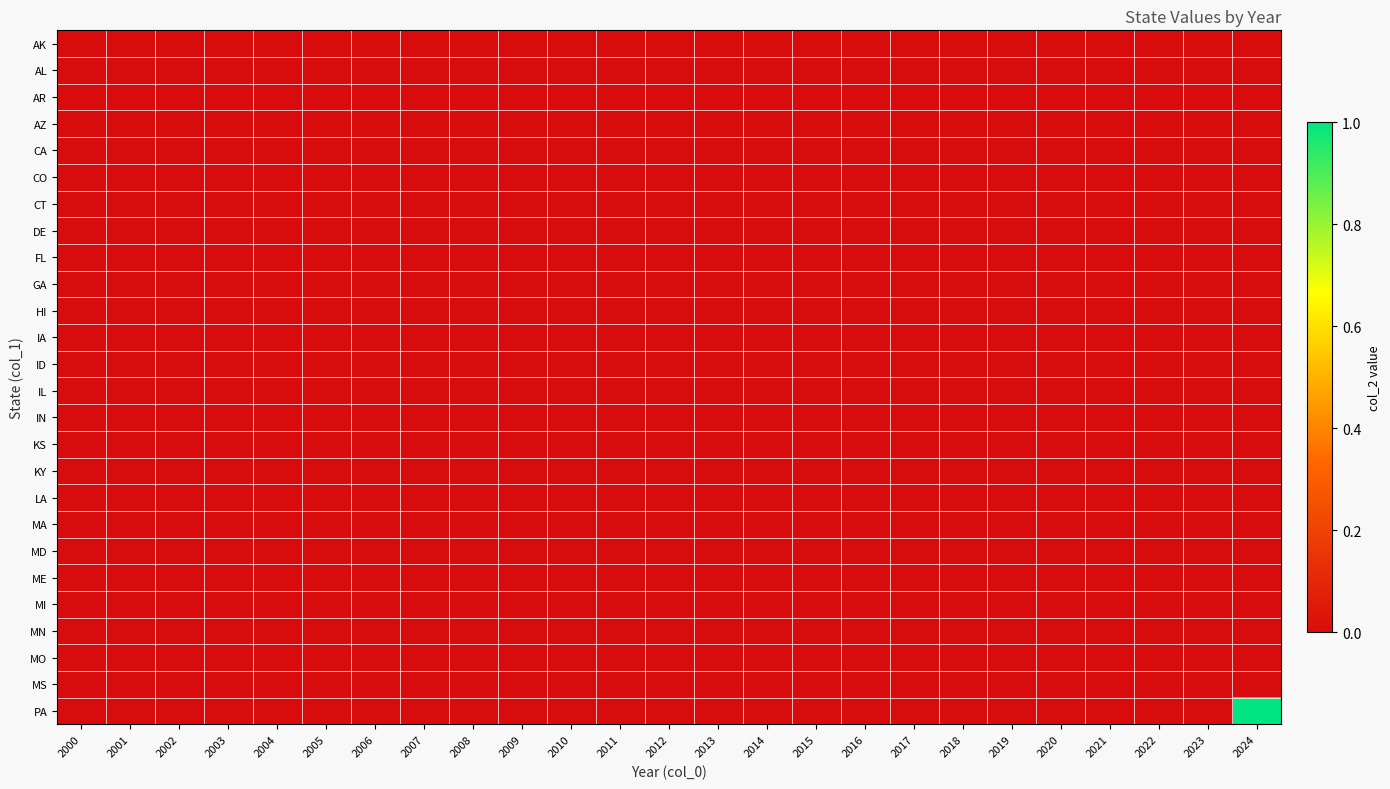

Reading right to left, transcribe all the data shown in this chart.

AK: 2024=0	2023=0	2022=0	2021=0	2020=0	2019=0	2018=0	2017=0	2016=0	2015=0	2014=0	2013=0	2012=0	2011=0	2010=0	2009=0	2008=0	2007=0	2006=0	2005=0	2004=0	2003=0	2002=0	2001=0	2000=0
AL: 2024=0	2023=0	2022=0	2021=0	2020=0	2019=0	2018=0	2017=0	2016=0	2015=0	2014=0	2013=0	2012=0	2011=0	2010=0	2009=0	2008=0	2007=0	2006=0	2005=0	2004=0	2003=0	2002=0	2001=0	2000=0
AR: 2024=0	2023=0	2022=0	2021=0	2020=0	2019=0	2018=0	2017=0	2016=0	2015=0	2014=0	2013=0	2012=0	2011=0	2010=0	2009=0	2008=0	2007=0	2006=0	2005=0	2004=0	2003=0	2002=0	2001=0	2000=0
AZ: 2024=0	2023=0	2022=0	2021=0	2020=0	2019=0	2018=0	2017=0	2016=0	2015=0	2014=0	2013=0	2012=0	2011=0	2010=0	2009=0	2008=0	2007=0	2006=0	2005=0	2004=0	2003=0	2002=0	2001=0	2000=0
CA: 2024=0	2023=0	2022=0	2021=0	2020=0	2019=0	2018=0	2017=0	2016=0	2015=0	2014=0	2013=0	2012=0	2011=0	2010=0	2009=0	2008=0	2007=0	2006=0	2005=0	2004=0	2003=0	2002=0	2001=0	2000=0
CO: 2024=0	2023=0	2022=0	2021=0	2020=0	2019=0	2018=0	2017=0	2016=0	2015=0	2014=0	2013=0	2012=0	2011=0	2010=0	2009=0	2008=0	2007=0	2006=0	2005=0	2004=0	2003=0	2002=0	2001=0	2000=0
CT: 2024=0	2023=0	2022=0	2021=0	2020=0	2019=0	2018=0	2017=0	2016=0	2015=0	2014=0	2013=0	2012=0	2011=0	2010=0	2009=0	2008=0	2007=0	2006=0	2005=0	2004=0	2003=0	2002=0	2001=0	2000=0
DE: 2024=0	2023=0	2022=0	2021=0	2020=0	2019=0	2018=0	2017=0	2016=0	2015=0	2014=0	2013=0	2012=0	2011=0	2010=0	2009=0	2008=0	2007=0	2006=0	2005=0	2004=0	2003=0	2002=0	2001=0	2000=0
FL: 2024=0	2023=0	2022=0	2021=0	2020=0	2019=0	2018=0	2017=0	2016=0	2015=0	2014=0	2013=0	2012=0	2011=0	2010=0	2009=0	2008=0	2007=0	2006=0	2005=0	2004=0	2003=0	2002=0	2001=0	2000=0
GA: 2024=0	2023=0	2022=0	2021=0	2020=0	2019=0	2018=0	2017=0	2016=0	2015=0	2014=0	2013=0	2012=0	2011=0	2010=0	2009=0	2008=0	2007=0	2006=0	2005=0	2004=0	2003=0	2002=0	2001=0	2000=0
HI: 2024=0	2023=0	2022=0	2021=0	2020=0	2019=0	2018=0	2017=0	2016=0	2015=0	2014=0	2013=0	2012=0	2011=0	2010=0	2009=0	2008=0	2007=0	2006=0	2005=0	2004=0	2003=0	2002=0	2001=0	2000=0
IA: 2024=0	2023=0	2022=0	2021=0	2020=0	2019=0	2018=0	2017=0	2016=0	2015=0	2014=0	2013=0	2012=0	2011=0	2010=0	2009=0	2008=0	2007=0	2006=0	2005=0	2004=0	2003=0	2002=0	2001=0	2000=0
ID: 2024=0	2023=0	2022=0	2021=0	2020=0	2019=0	2018=0	2017=0	2016=0	2015=0	2014=0	2013=0	2012=0	2011=0	2010=0	2009=0	2008=0	2007=0	2006=0	2005=0	2004=0	2003=0	2002=0	2001=0	2000=0
IL: 2024=0	2023=0	2022=0	2021=0	2020=0	2019=0	2018=0	2017=0	2016=0	2015=0	2014=0	2013=0	2012=0	2011=0	2010=0	2009=0	2008=0	2007=0	2006=0	2005=0	2004=0	2003=0	2002=0	2001=0	2000=0
IN: 2024=0	2023=0	2022=0	2021=0	2020=0	2019=0	2018=0	2017=0	2016=0	2015=0	2014=0	2013=0	2012=0	2011=0	2010=0	2009=0	2008=0	2007=0	2006=0	2005=0	2004=0	2003=0	2002=0	2001=0	2000=0
KS: 2024=0	2023=0	2022=0	2021=0	2020=0	2019=0	2018=0	2017=0	2016=0	2015=0	2014=0	2013=0	2012=0	2011=0	2010=0	2009=0	2008=0	2007=0	2006=0	2005=0	2004=0	2003=0	2002=0	2001=0	2000=0
KY: 2024=0	2023=0	2022=0	2021=0	2020=0	2019=0	2018=0	2017=0	2016=0	2015=0	2014=0	2013=0	2012=0	2011=0	2010=0	2009=0	2008=0	2007=0	2006=0	2005=0	2004=0	2003=0	2002=0	2001=0	2000=0
LA: 2024=0	2023=0	2022=0	2021=0	2020=0	2019=0	2018=0	2017=0	2016=0	2015=0	2014=0	2013=0	2012=0	2011=0	2010=0	2009=0	2008=0	2007=0	2006=0	2005=0	2004=0	2003=0	2002=0	2001=0	2000=0
MA: 2024=0	2023=0	2022=0	2021=0	2020=0	2019=0	2018=0	2017=0	2016=0	2015=0	2014=0	2013=0	2012=0	2011=0	2010=0	2009=0	2008=0	2007=0	2006=0	2005=0	2004=0	2003=0	2002=0	2001=0	2000=0
MD: 2024=0	2023=0	2022=0	2021=0	2020=0	2019=0	2018=0	2017=0	2016=0	2015=0	2014=0	2013=0	2012=0	2011=0	2010=0	2009=0	2008=0	2007=0	2006=0	2005=0	2004=0	2003=0	2002=0	2001=0	2000=0
ME: 2024=0	2023=0	2022=0	2021=0	2020=0	2019=0	2018=0	2017=0	2016=0	2015=0	2014=0	2013=0	2012=0	2011=0	2010=0	2009=0	2008=0	2007=0	2006=0	2005=0	2004=0	2003=0	2002=0	2001=0	2000=0
MI: 2024=0	2023=0	2022=0	2021=0	2020=0	2019=0	2018=0	2017=0	2016=0	2015=0	2014=0	2013=0	2012=0	2011=0	2010=0	2009=0	2008=0	2007=0	2006=0	2005=0	2004=0	2003=0	2002=0	2001=0	2000=0
MN: 2024=0	2023=0	2022=0	2021=0	2020=0	2019=0	2018=0	2017=0	2016=0	2015=0	2014=0	2013=0	2012=0	2011=0	2010=0	2009=0	2008=0	2007=0	2006=0	2005=0	2004=0	2003=0	2002=0	2001=0	2000=0
MO: 2024=0	2023=0	2022=0	2021=0	2020=0	2019=0	2018=0	2017=0	2016=0	2015=0	2014=0	2013=0	2012=0	2011=0	2010=0	2009=0	2008=0	2007=0	2006=0	2005=0	2004=0	2003=0	2002=0	2001=0	2000=0
MS: 2024=0	2023=0	2022=0	2021=0	2020=0	2019=0	2018=0	2017=0	2016=0	2015=0	2014=0	2013=0	2012=0	2011=0	2010=0	2009=0	2008=0	2007=0	2006=0	2005=0	2004=0	2003=0	2002=0	2001=0	2000=0
PA: 2024=1	2023=0	2022=0	2021=0	2020=0	2019=0	2018=0	2017=0	2016=0	2015=0	2014=0	2013=0	2012=0	2011=0	2010=0	2009=0	2008=0	2007=0	2006=0	2005=0	2004=0	2003=0	2002=0	2001=0	2000=0